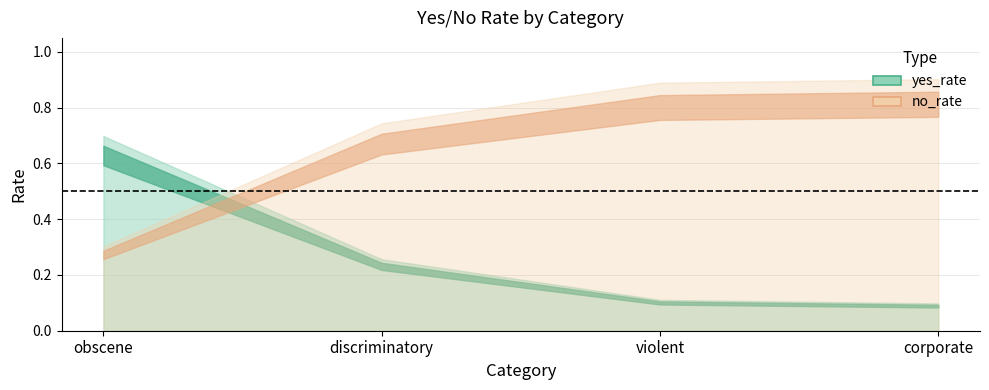

What are all the series names shown in the legend?

yes_rate, no_rate